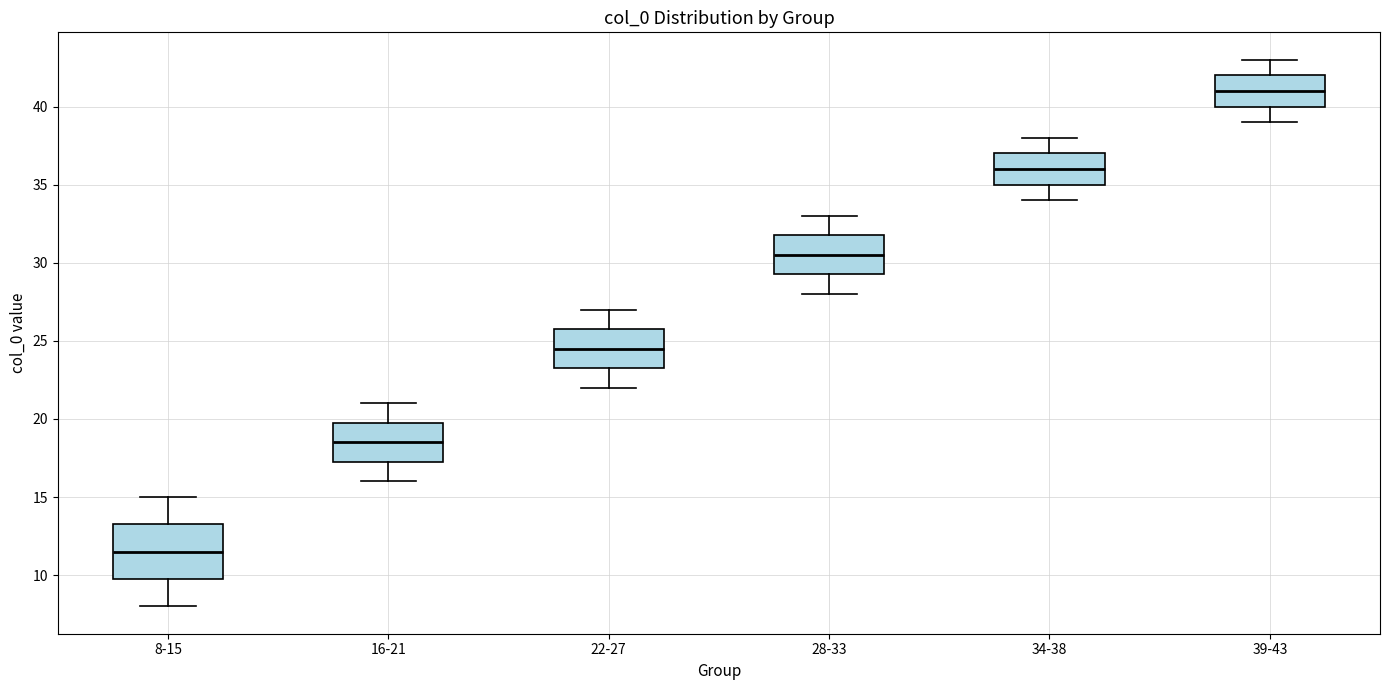

Comparing the boxes themselves (not the whiskers), which one is the tallest?

8-15